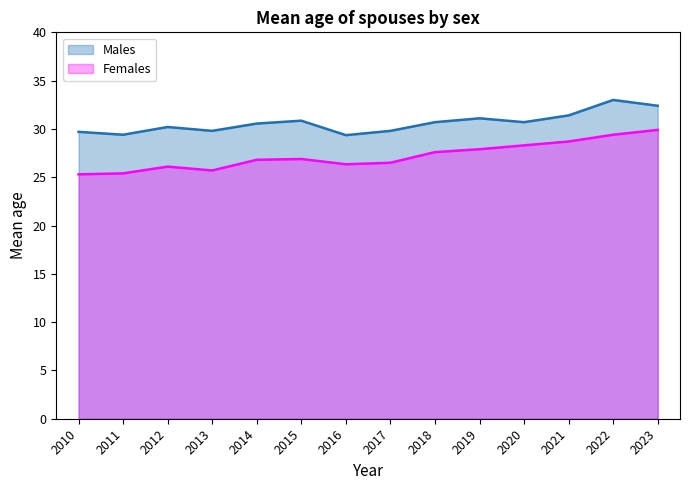

What is the greatest value displayed?

33.0